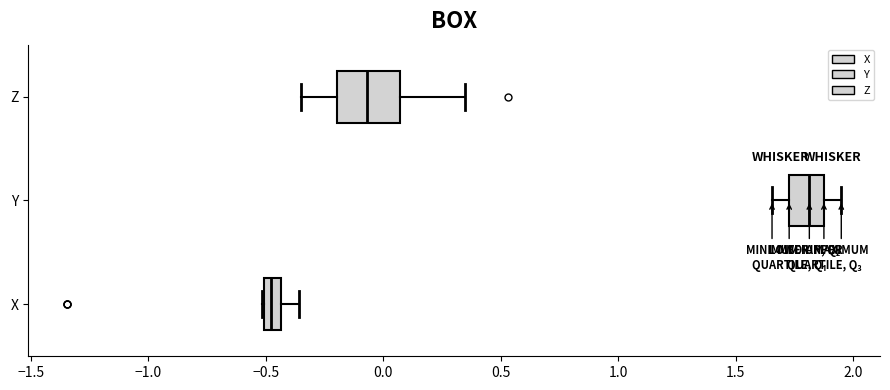

Where does the median line of the box for Y sit on the x-axis? The values are not printed on the chart, so give them approximately, as read against the axis.

1.80